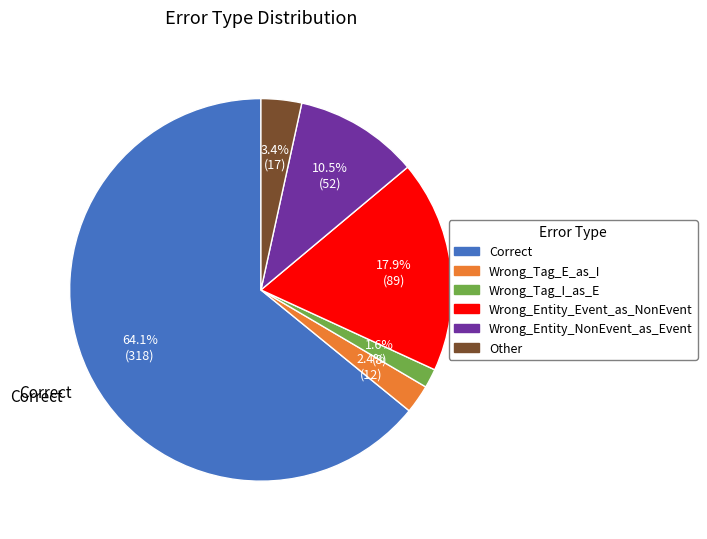

Combined, do Wrong_Entity_NonEvent_as_Event and Other account for over 50%?

No